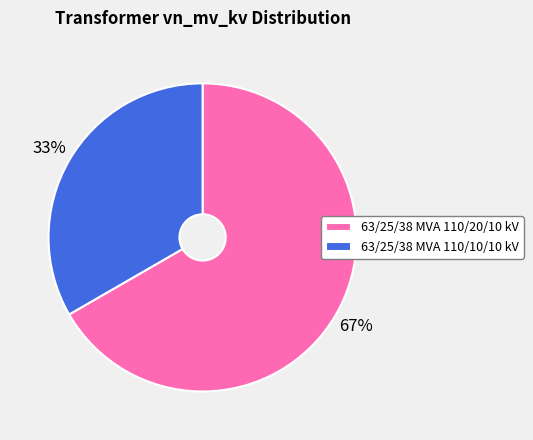

What is the ratio of the value at 63/25/38 MVA 110/20/10 kV to the value at 63/25/38 MVA 110/10/10 kV?

2.0